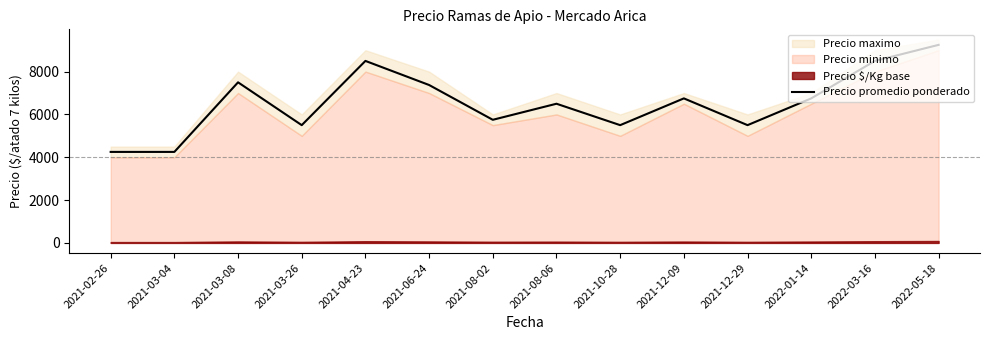

Reading left to right, transcribe all the data shown in this chart.

2021-02-26=4250	2021-03-04=4250	2021-03-08=7500	2021-03-26=5500	2021-04-23=8500	2021-06-24=7375	2021-08-02=5750	2021-08-06=6500	2021-10-28=5500	2021-12-09=6750	2021-12-29=5500	2022-01-14=6750	2022-03-16=8500	2022-05-18=9250